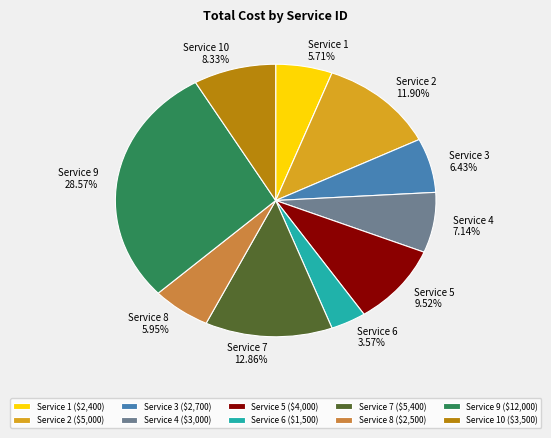

Does any single category account for the majority?

No